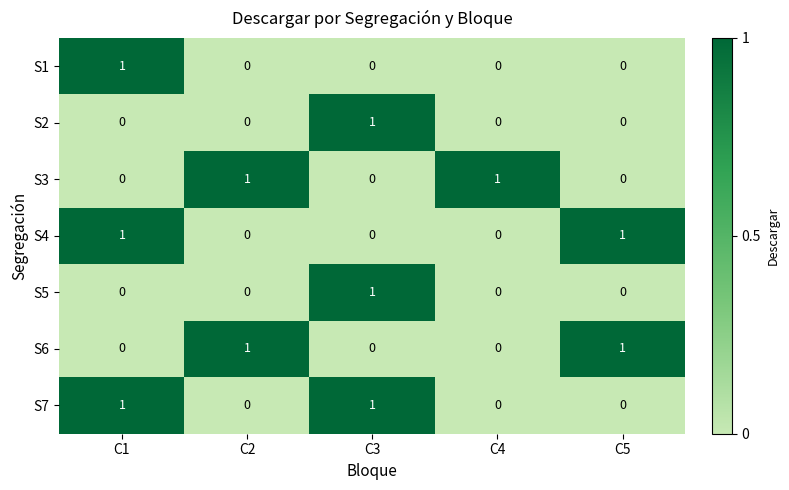

Count the S5 values in the range 0 to 1.

5